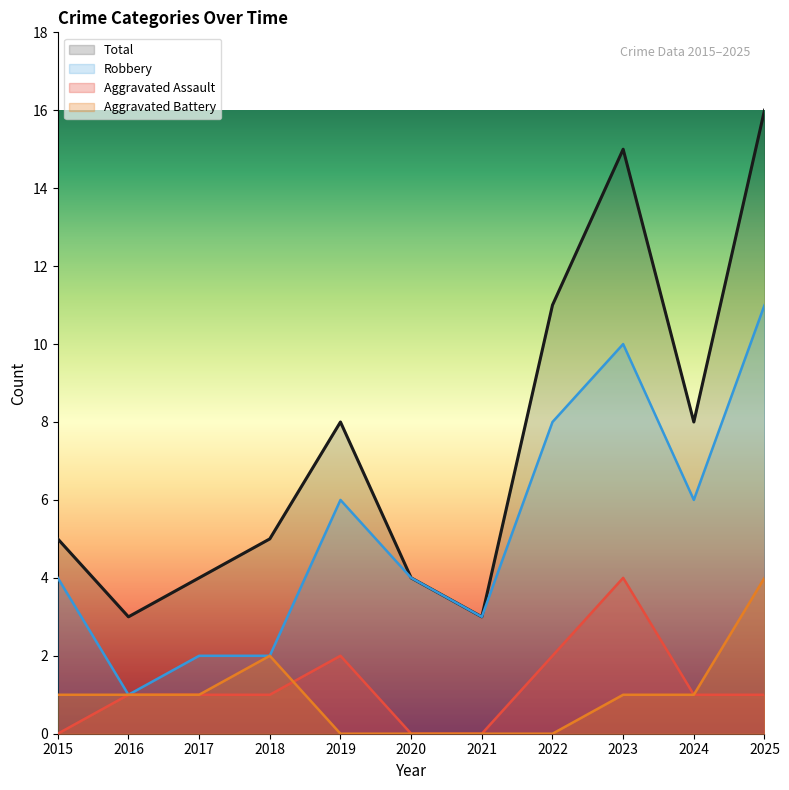

How many interior local peaks does the Aggravated Battery series have?

1